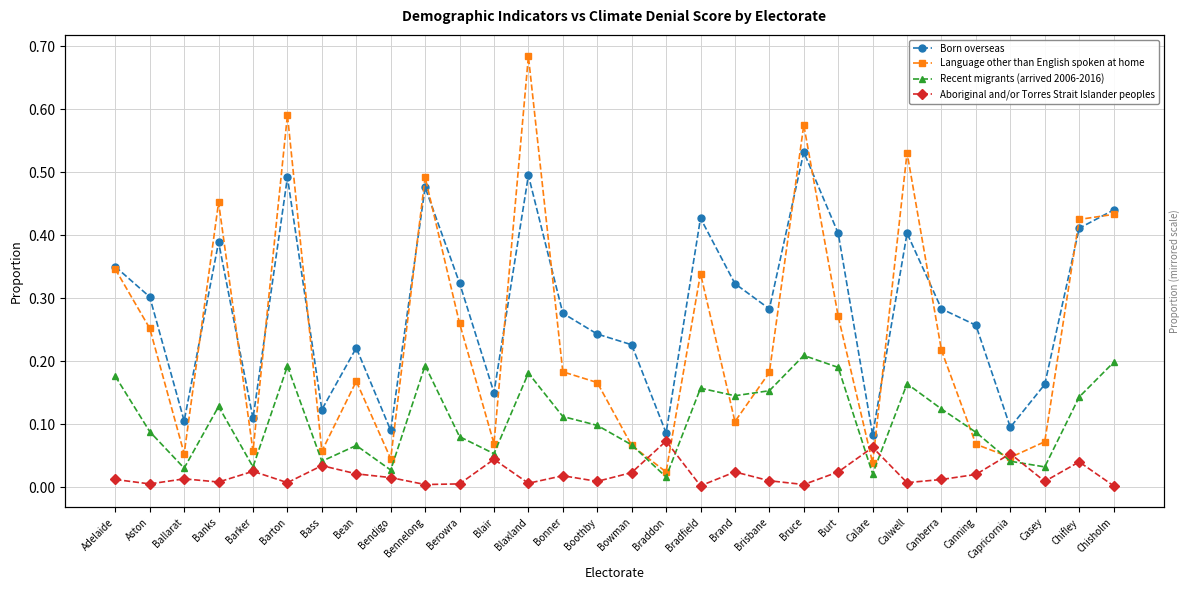

What is the value of the Language other than English spoken at home point at the 14th from the left?

0.2